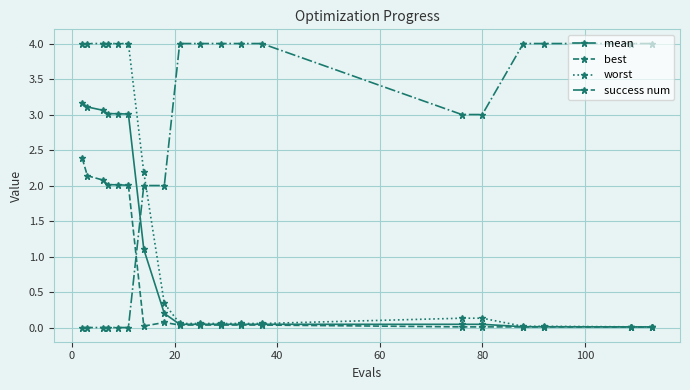

How many data points does each series have?

19